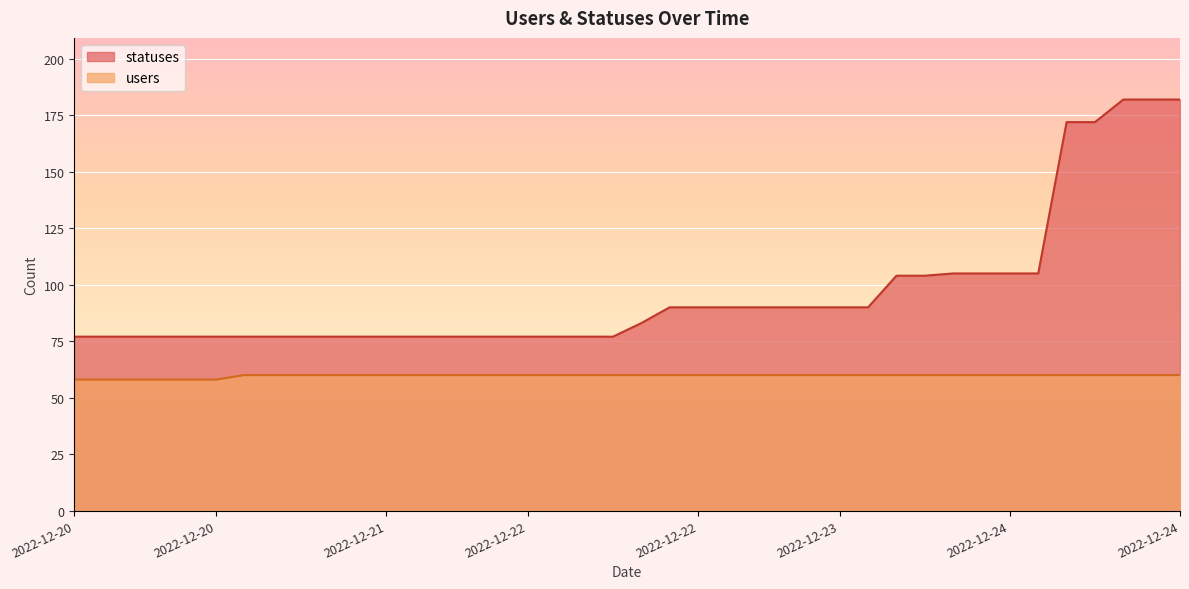

The value of statuses at 2022-12-22 06:23 is 43. True or false?

False